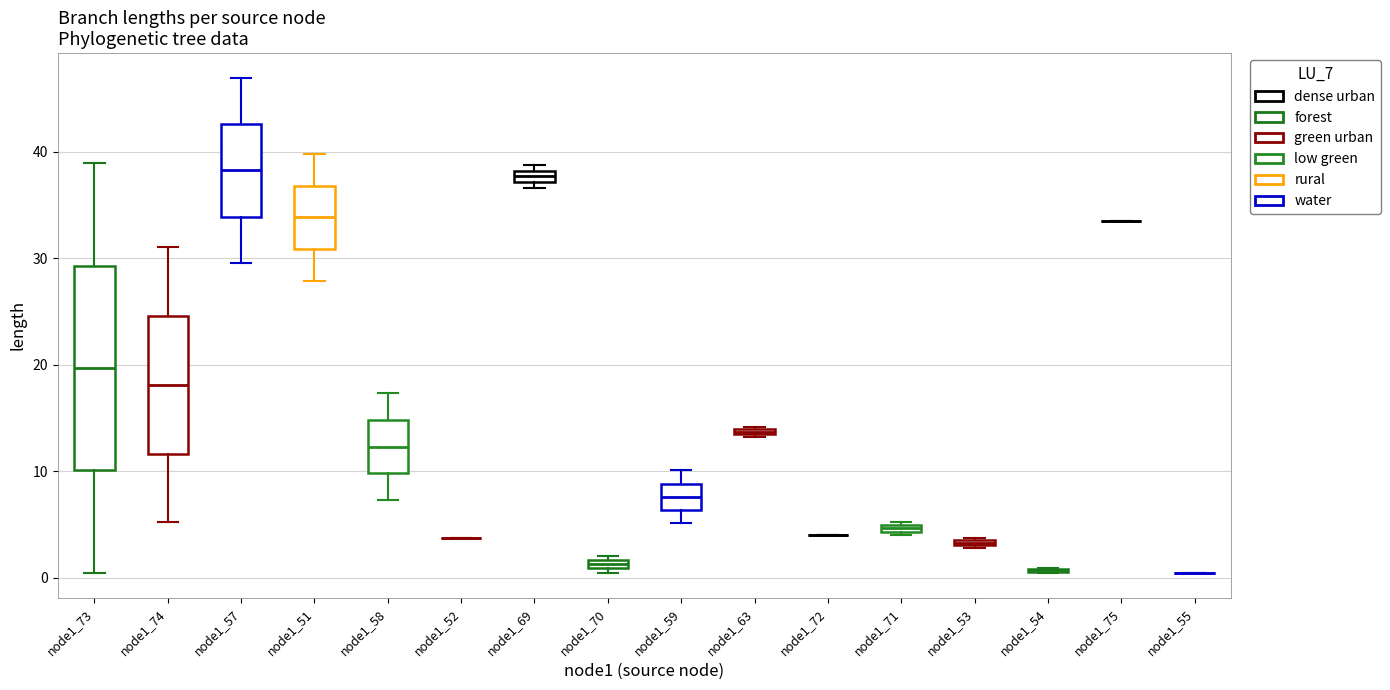

Where is the upper edge of the box for node1_70 on the y-axis? The values are not printed on the chart, so give them approximately, as read against the axis.

2